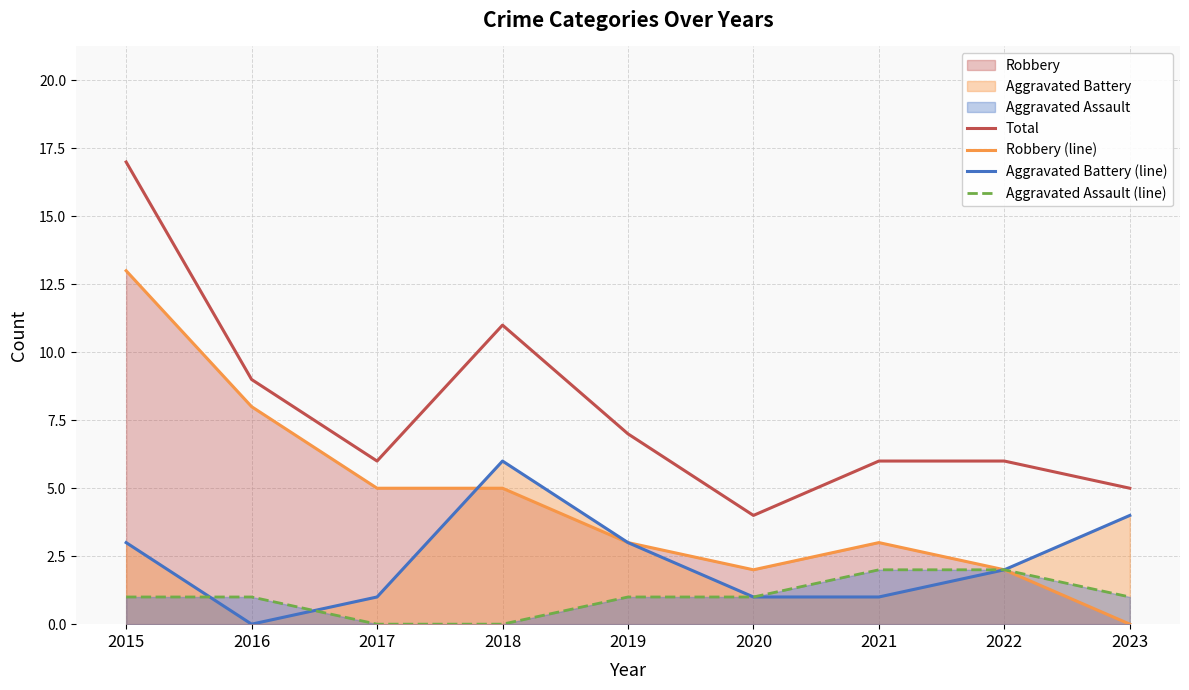

The Aggravated Assault (line) series shows 1 at 2015. True or false?

True